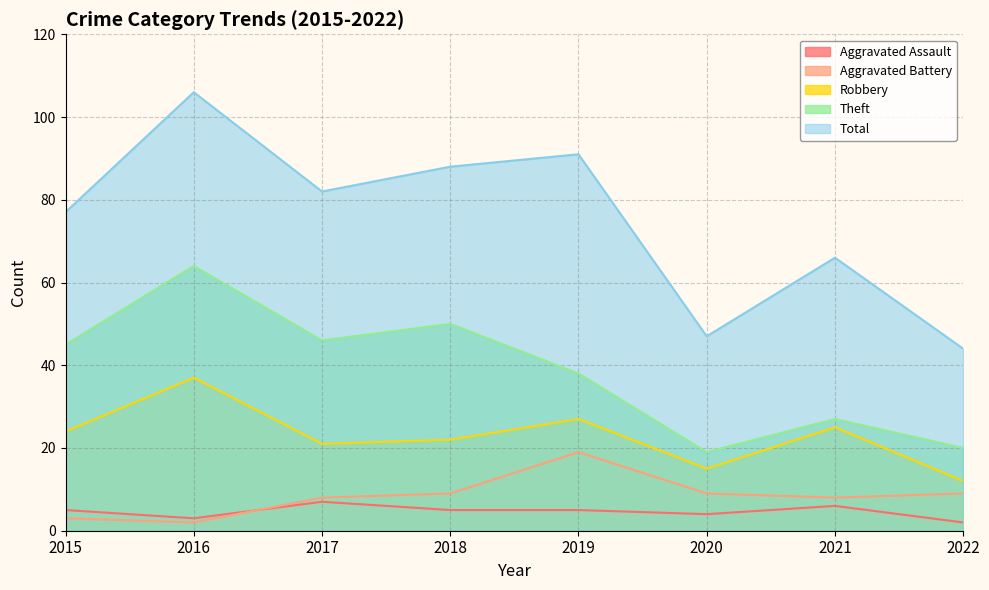

At which label is Aggravated Assault closest to 4?

2020